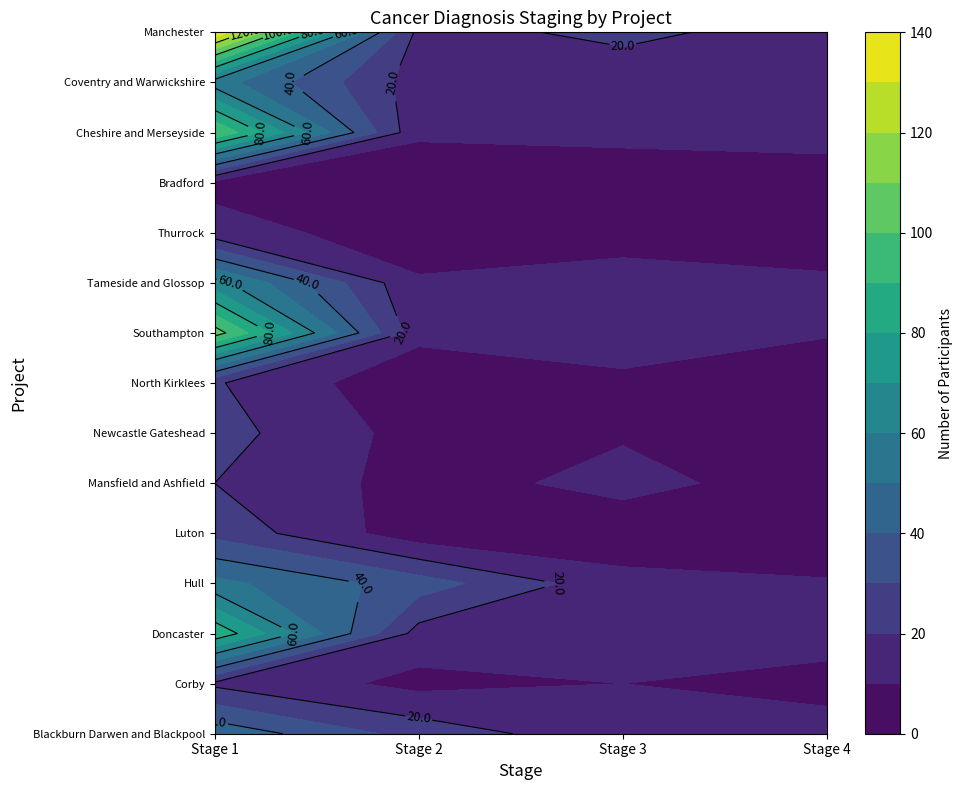

At which category is the sum across all series the highest?

Stage 1